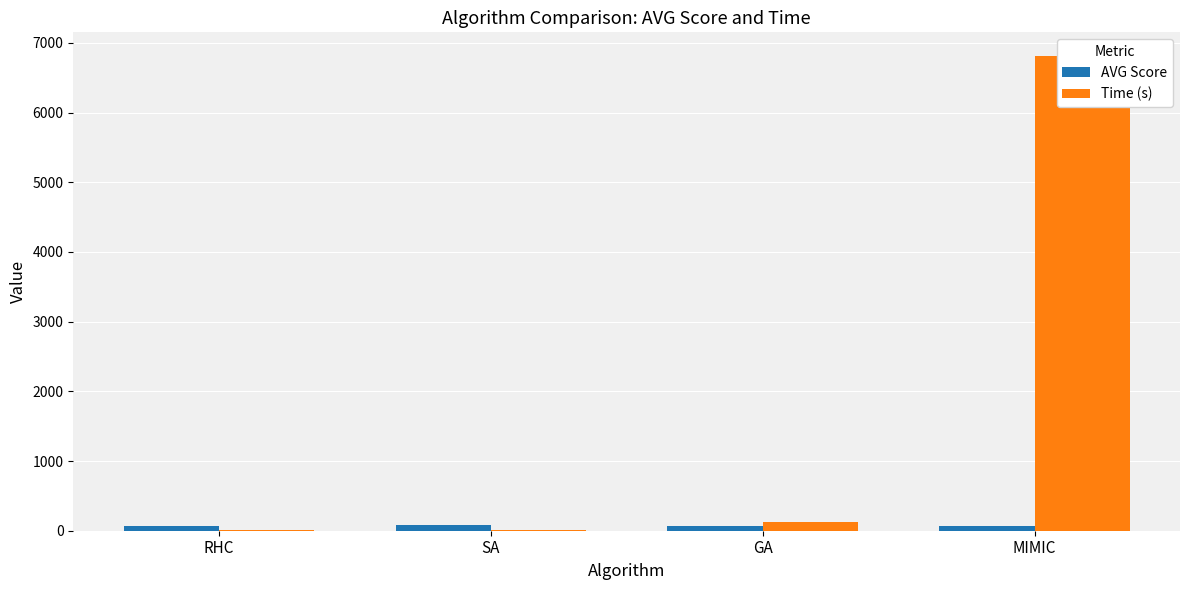

What is the sum of all Time (s) values?

6953.9